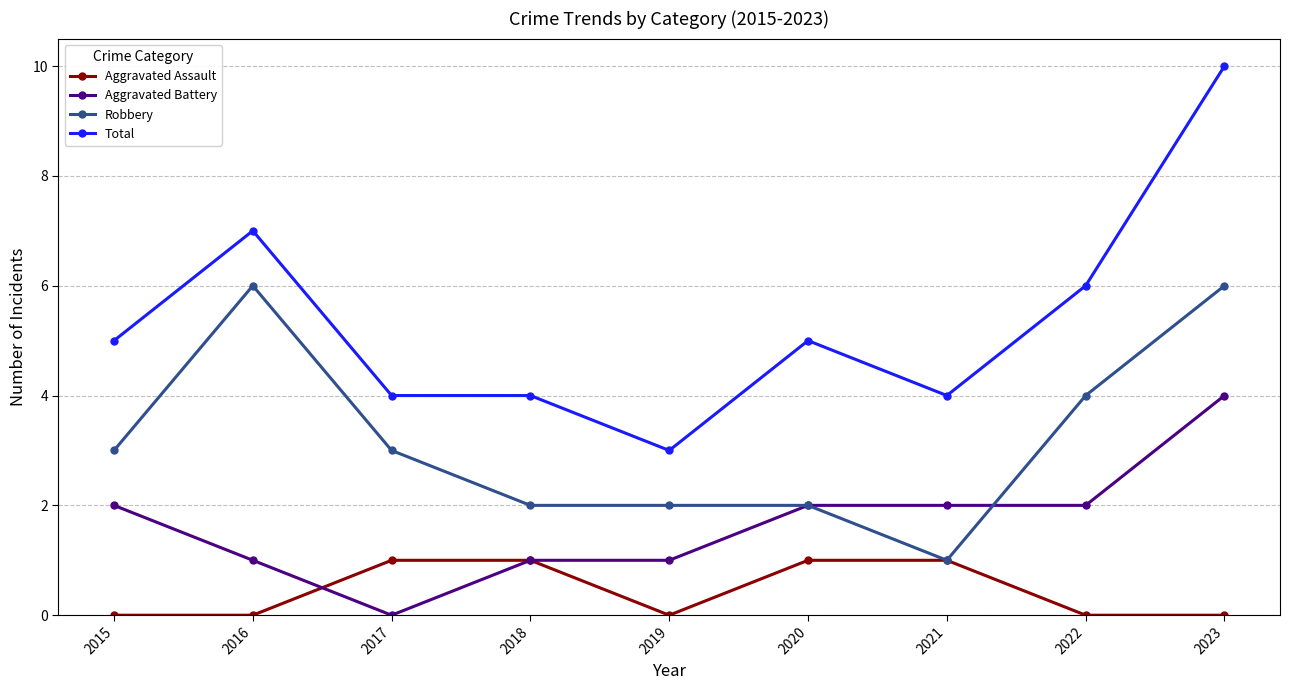

What is the minimum value for Total?

3